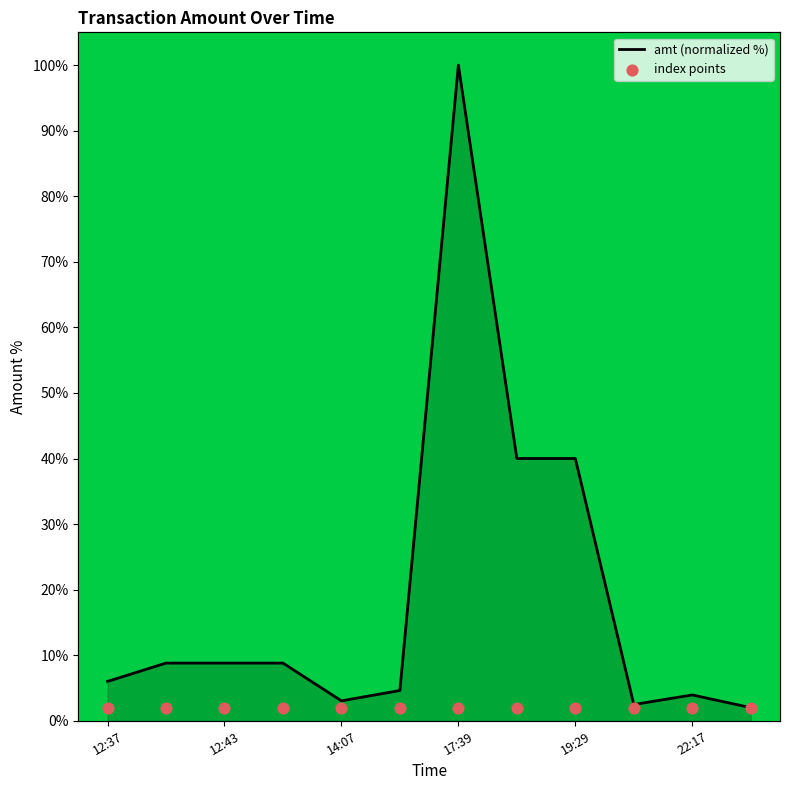

Is the value of amt (normalized %) at 17:39 greater than the value of index points at 12:37?

Yes